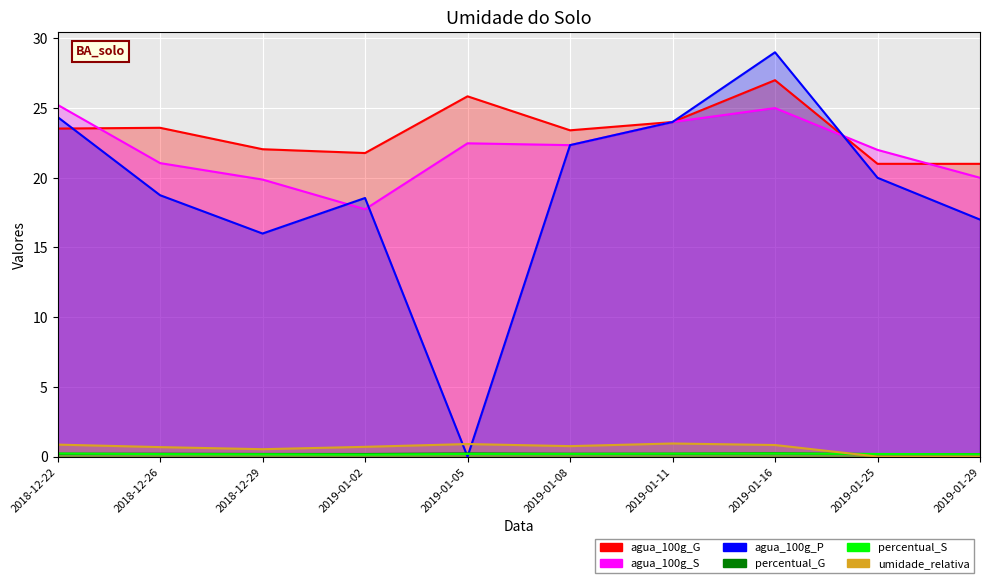

At how many categories does at least one series exceed 27?

1